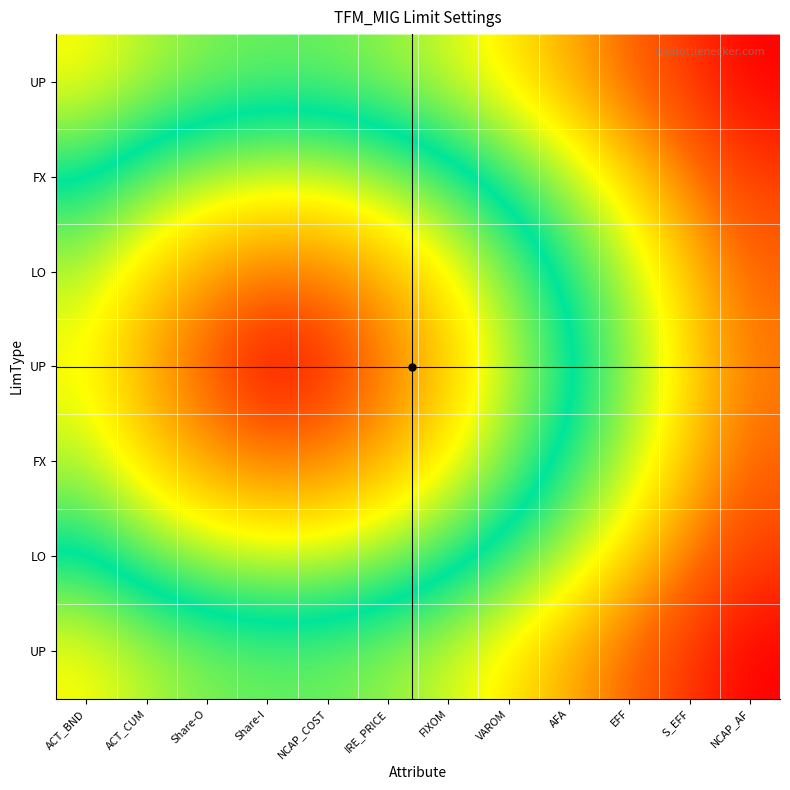

Between ACT_CUM and EFF, which is larger?

EFF